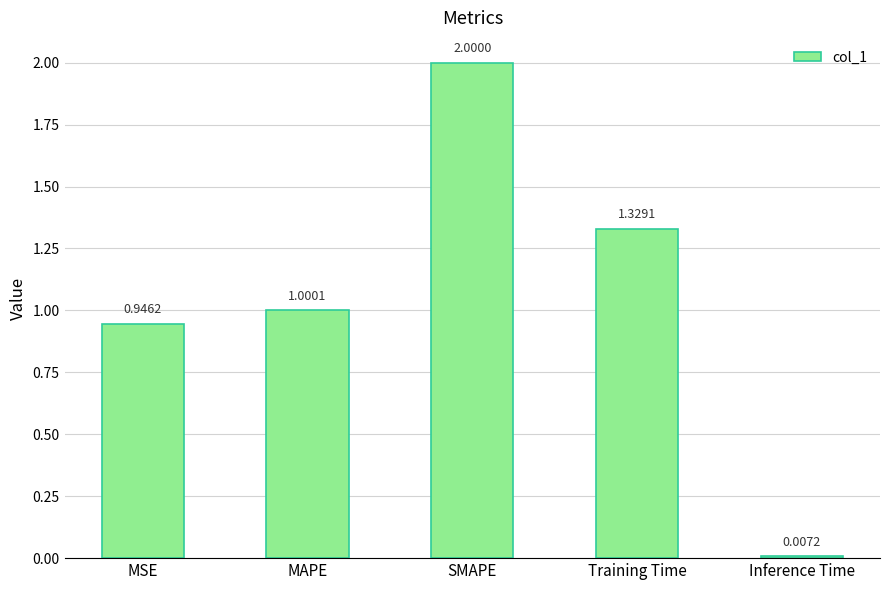

Where does the data first go above 1?

MAPE